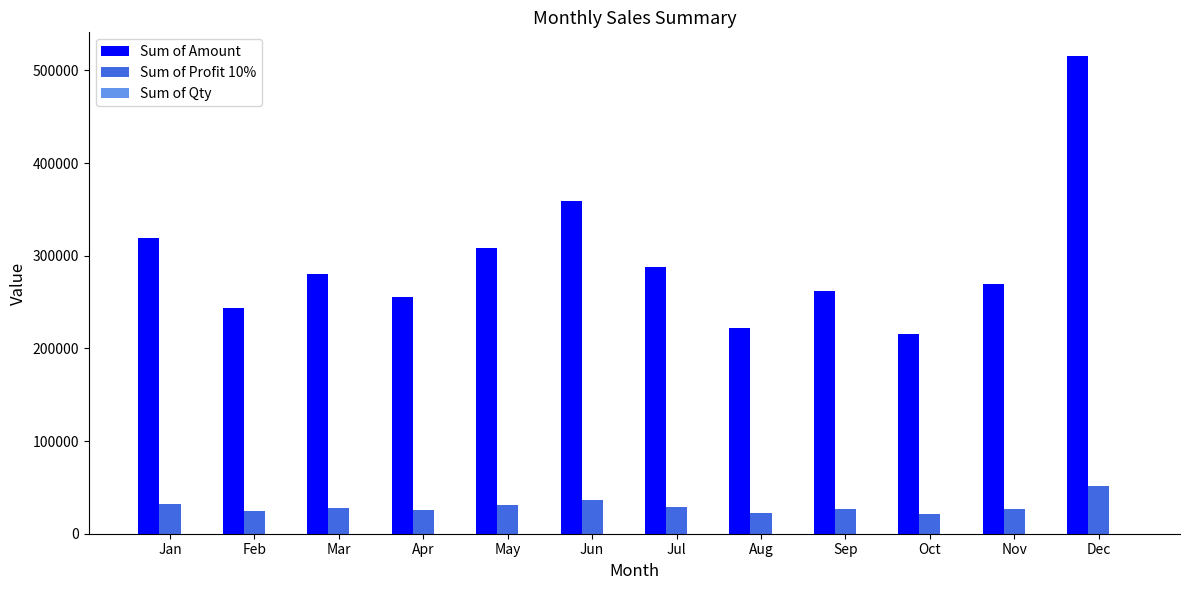

Is it true that Sum of Profit 10% equals 50006.2 at Jan?

False